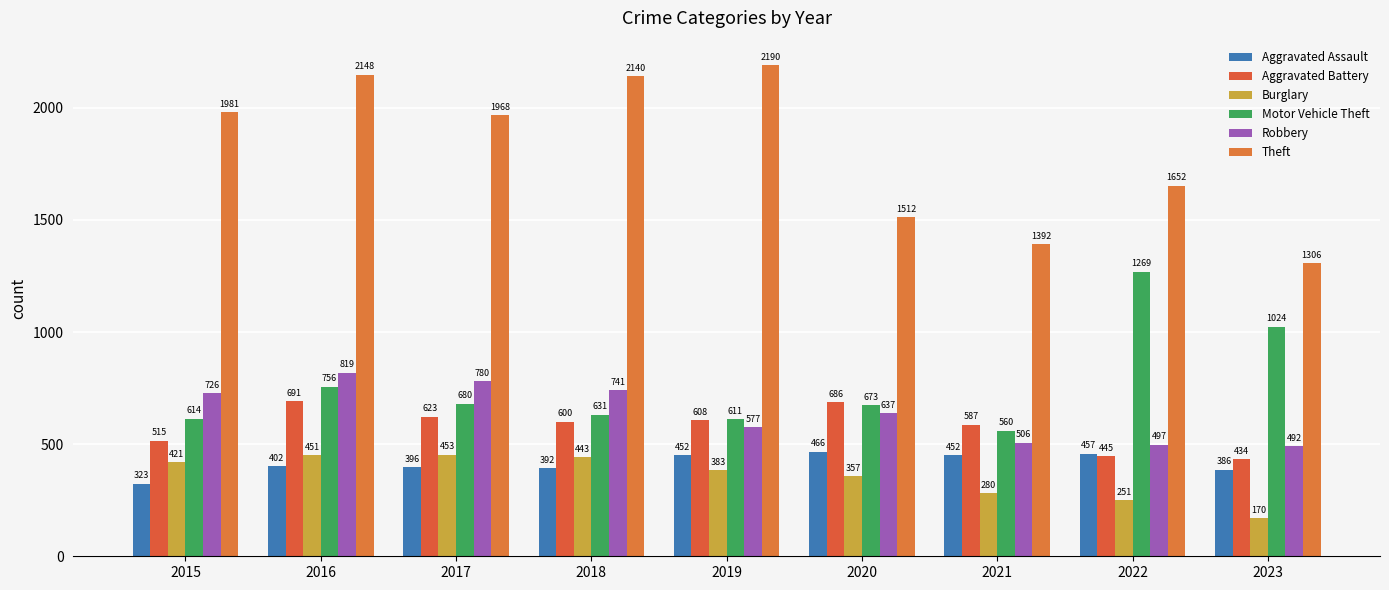

What is the spread (max minus min) of values at 2016?

1746